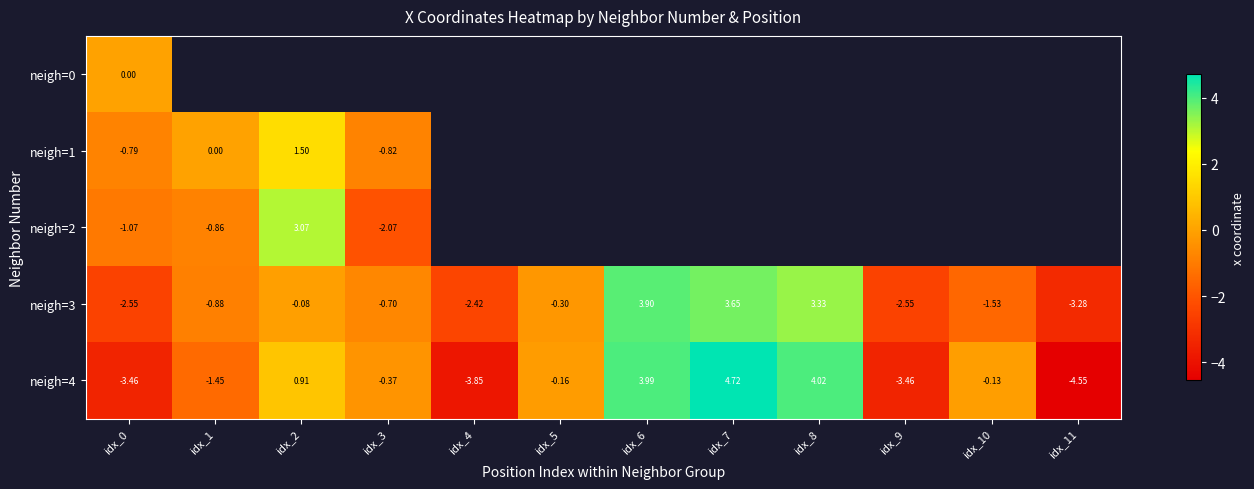

Where is neigh=4 nearest to the value 0?

idx_10